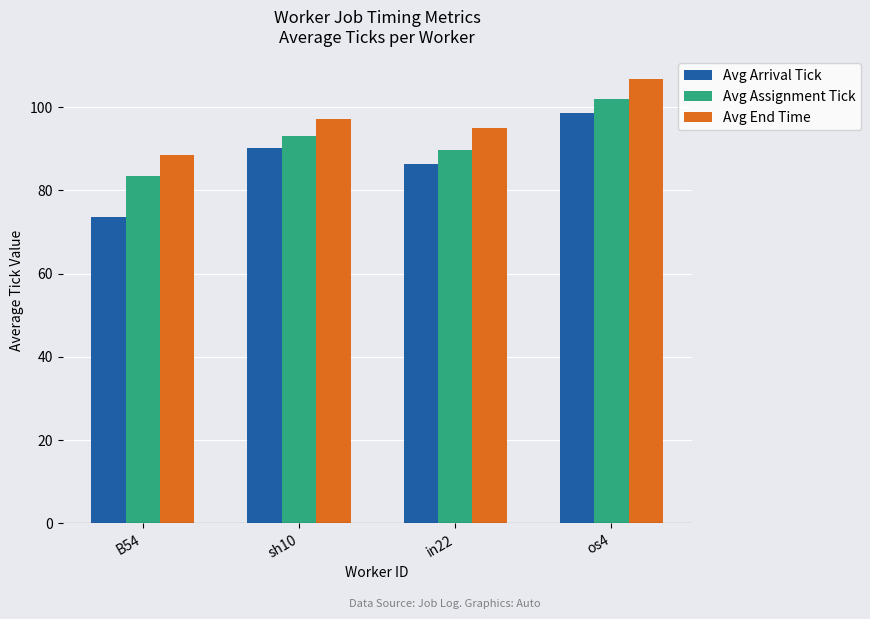

True or false: Avg Assignment Tick has a value of 101.9 at os4.

True